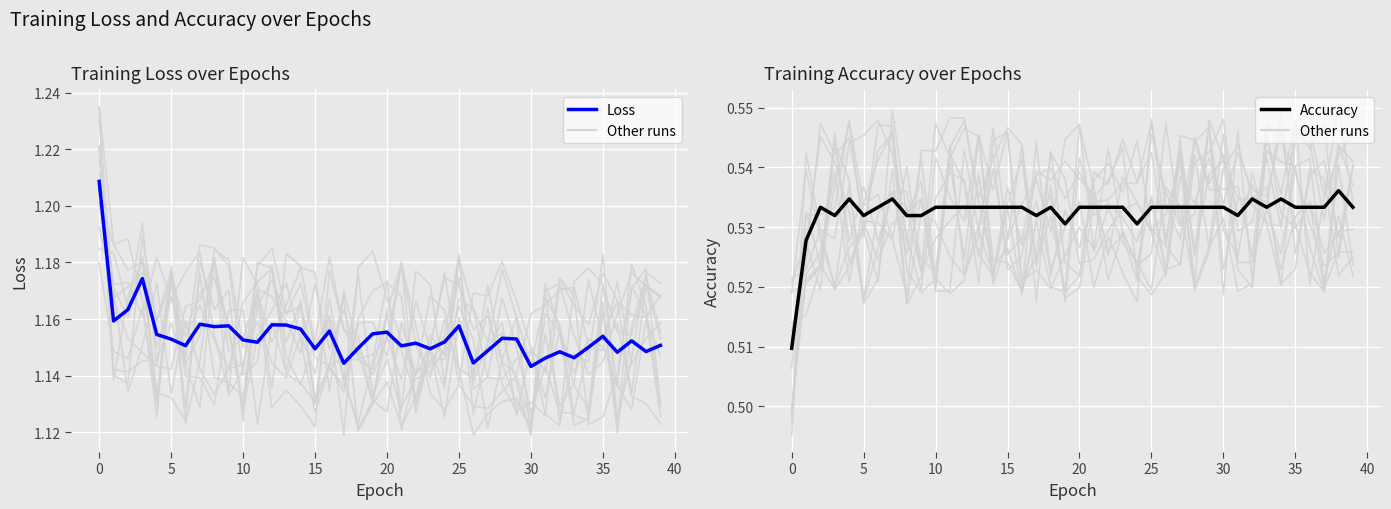

What is the minimum value shown in the chart?

0.5